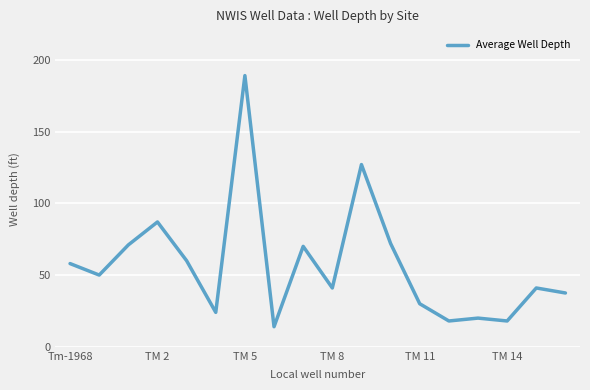

What is the maximum value shown in the chart?

189.0